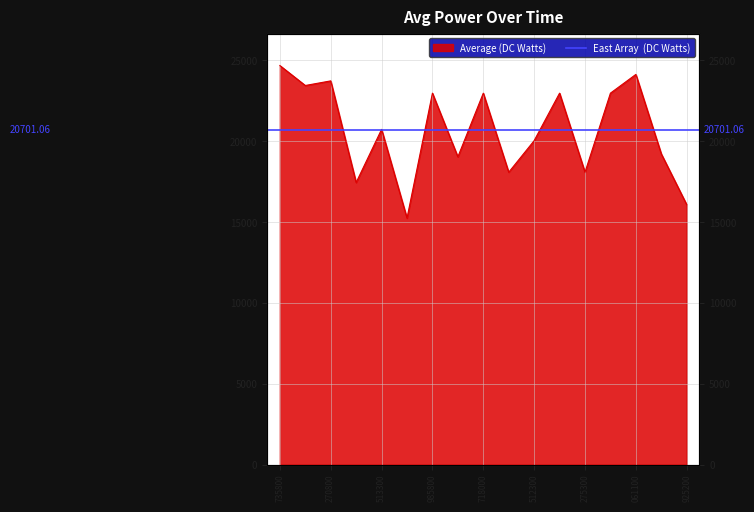

What is the maximum value shown in the chart?

24686